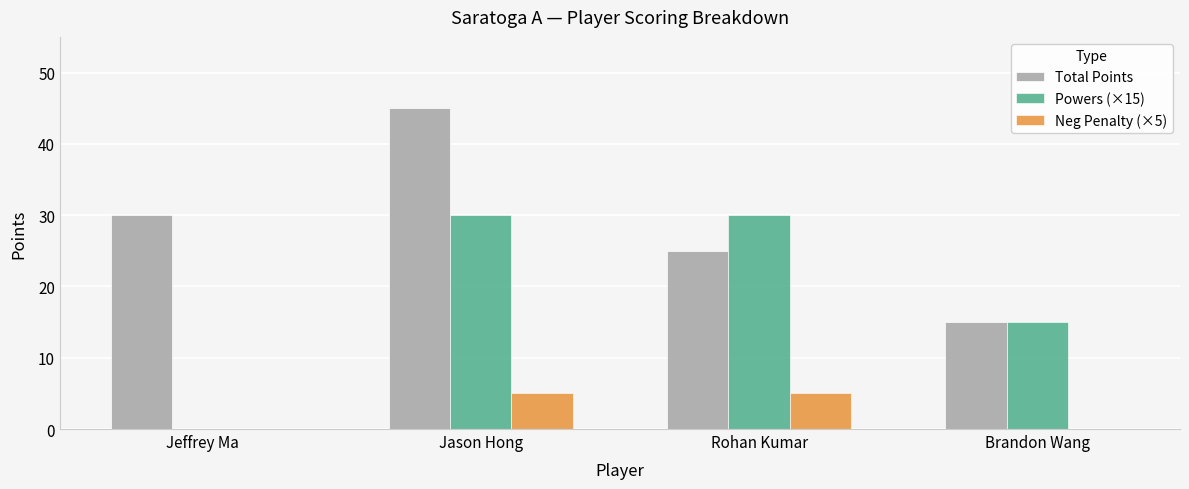

How many groups of bars are there?

4